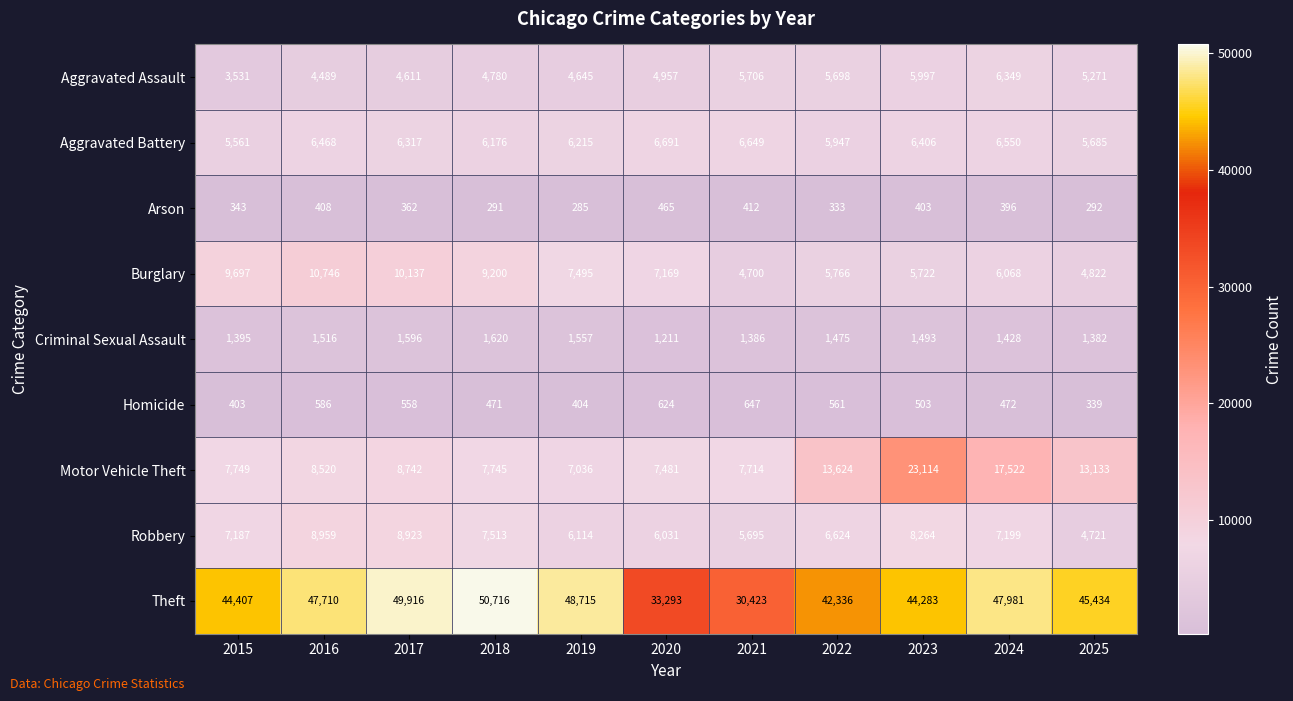

At which category is the sum across all series the highest?

2023